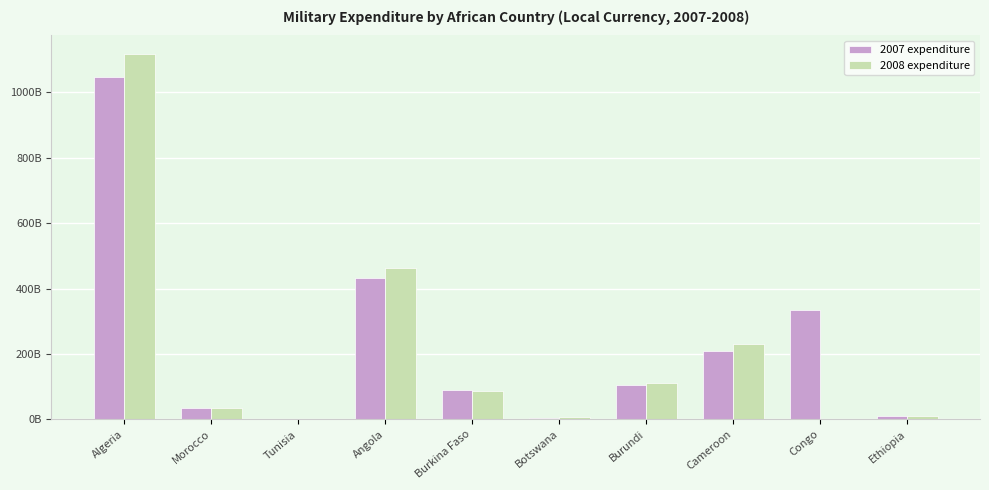

Are the bars grouped side by side (vs. stacked)?

Yes